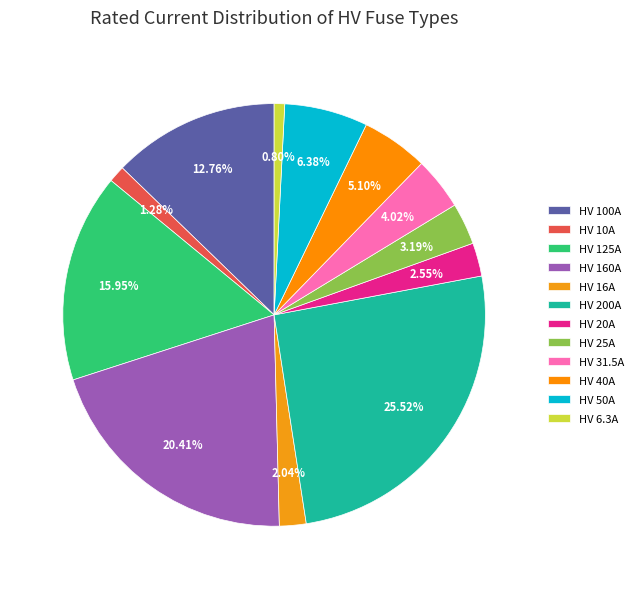

To the nearest percent, what is the difference between the largest and smallest slice percentages?

25%